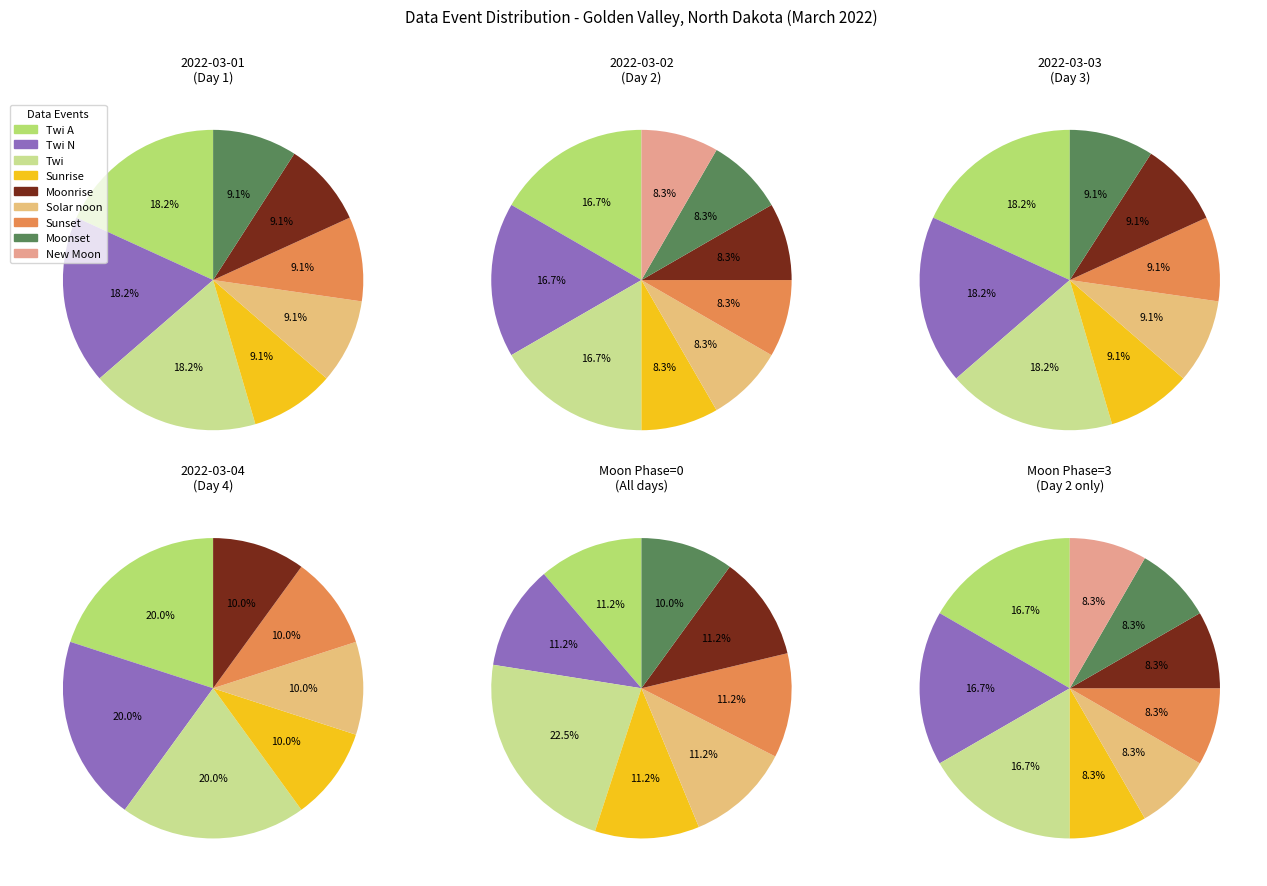

Rank the categories by value from lowest to highest.

Sunrise, Moonrise, Solar noon, Sunset, Moonset, New Moon, Twi A, Twi N, Twi